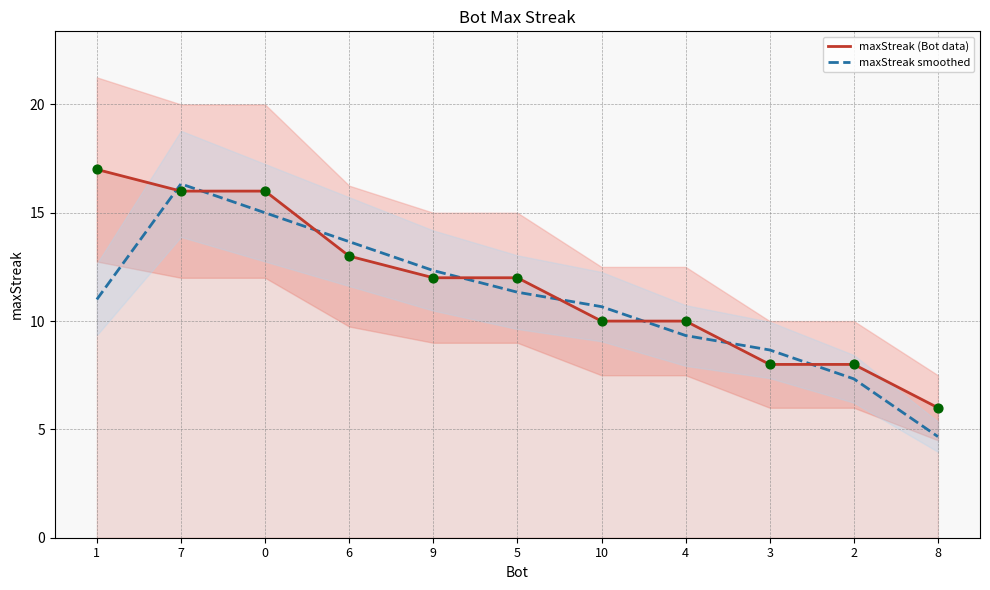

Is the value of maxStreak smoothed at 8 greater than the value of maxStreak (Bot data) at 10?

No